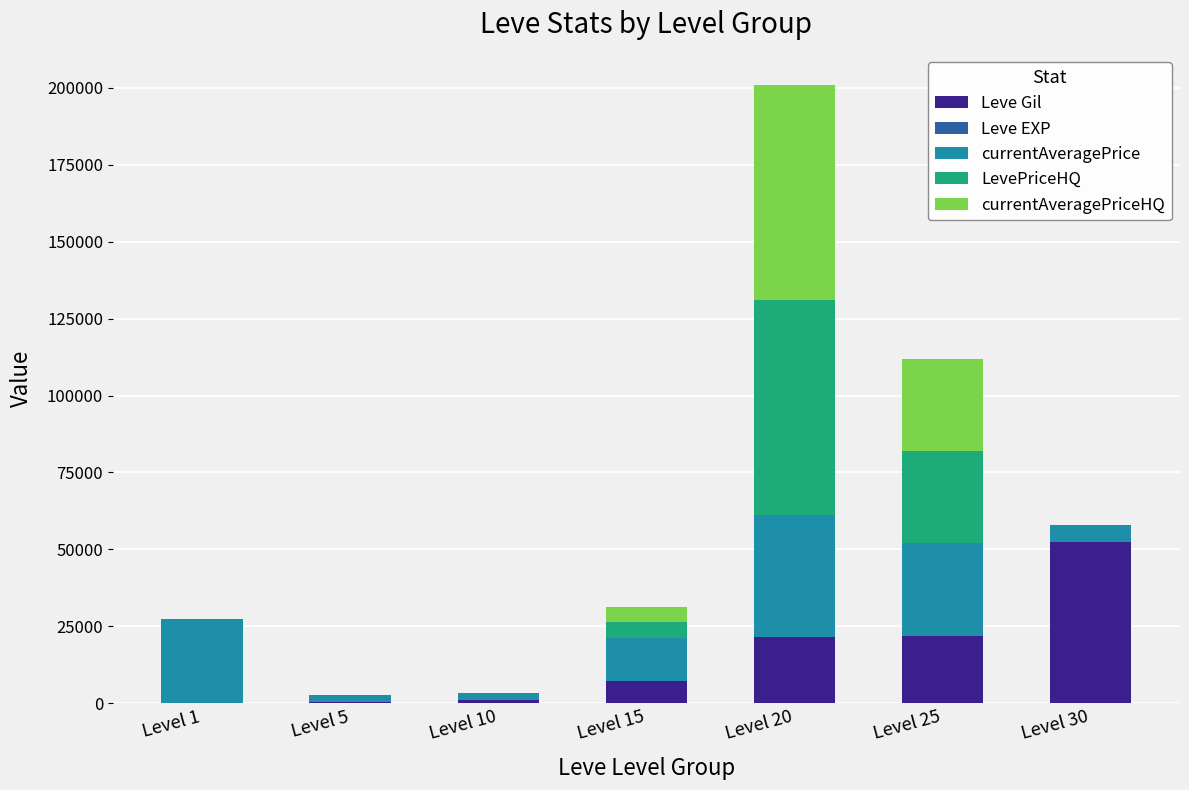

What is the highest value of the Leve Gil series?

52220